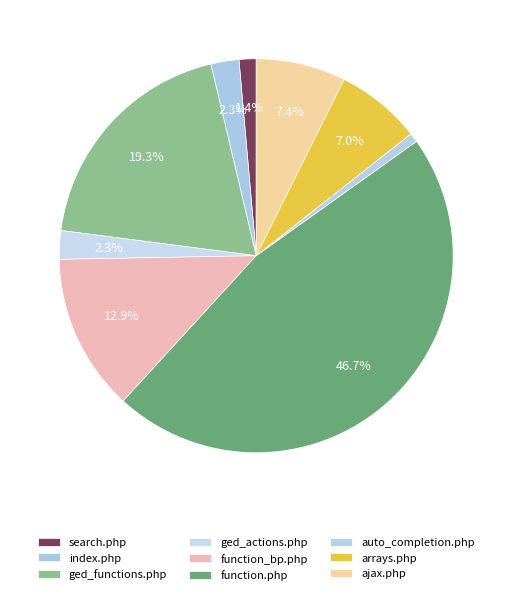

Is the sum of auto_completion.php and function_bp.php greater than half?

No